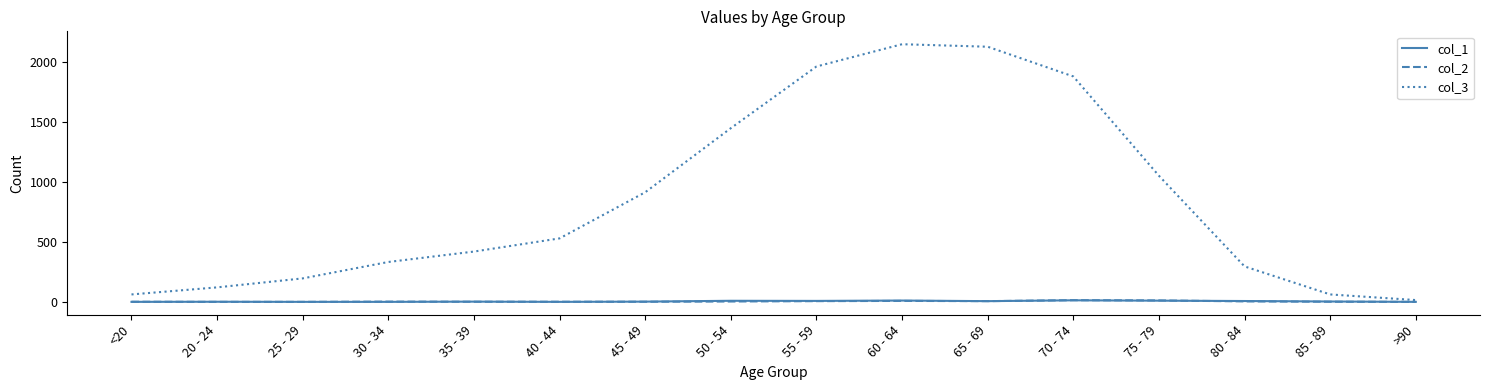

Which series has the widest spread of values?

col_3